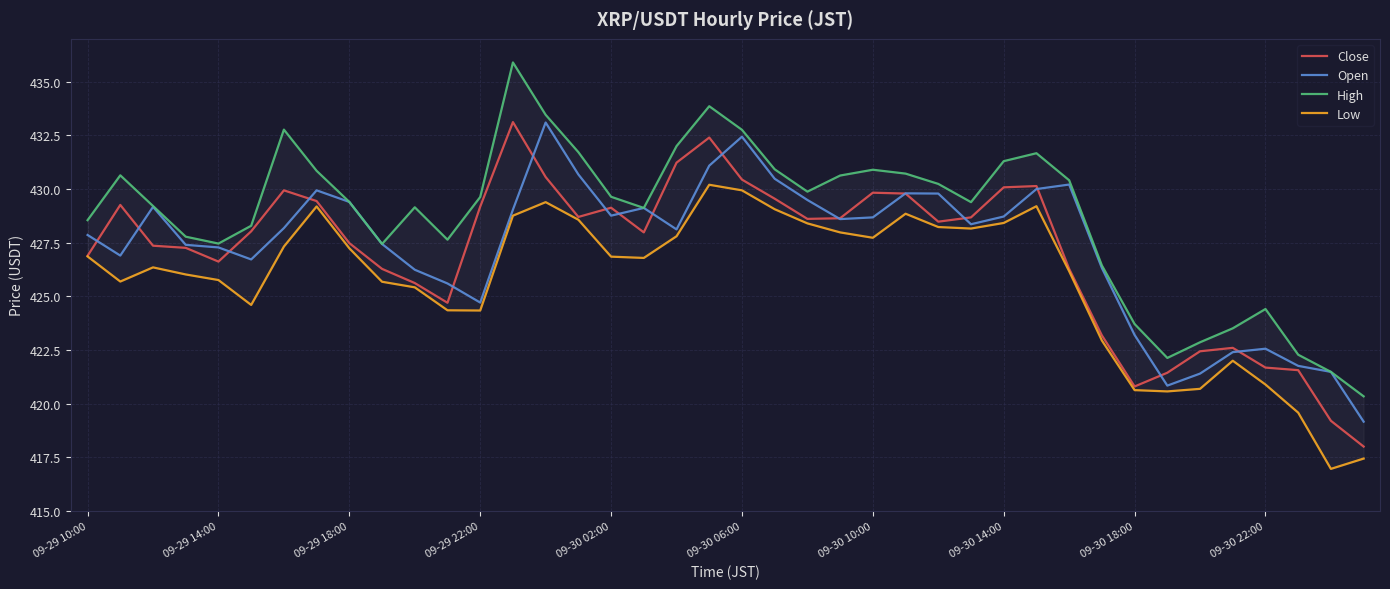

Which series has the largest total across all categories?

High